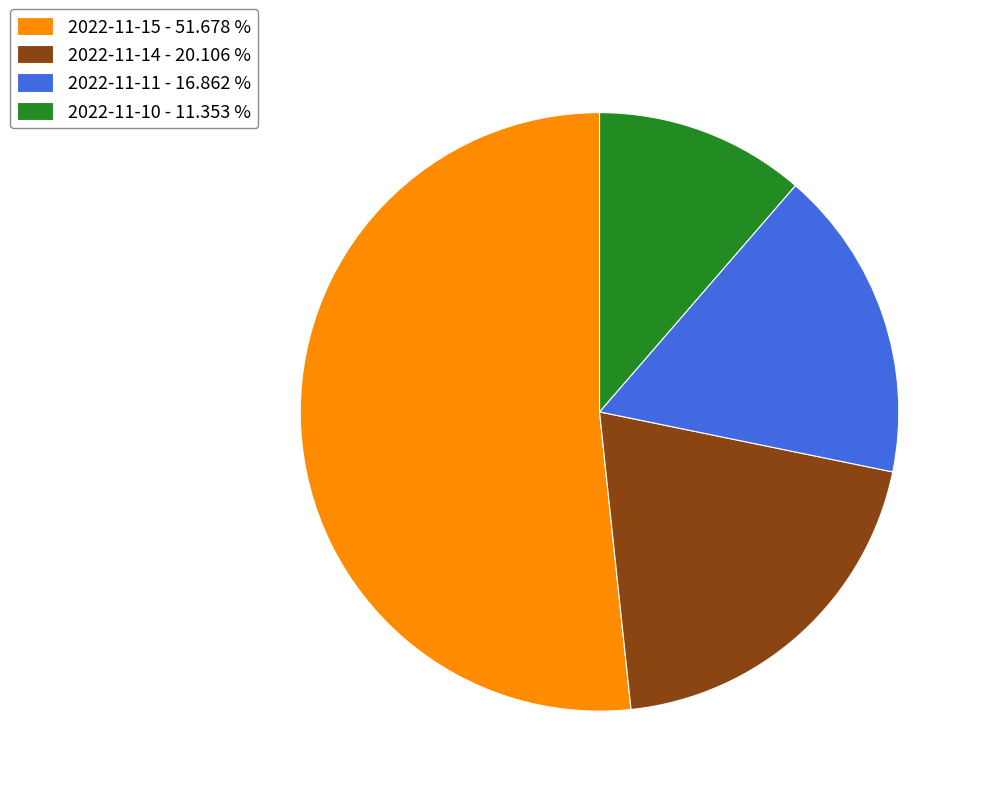

Is there any slice that represents more than half of the pie?

Yes